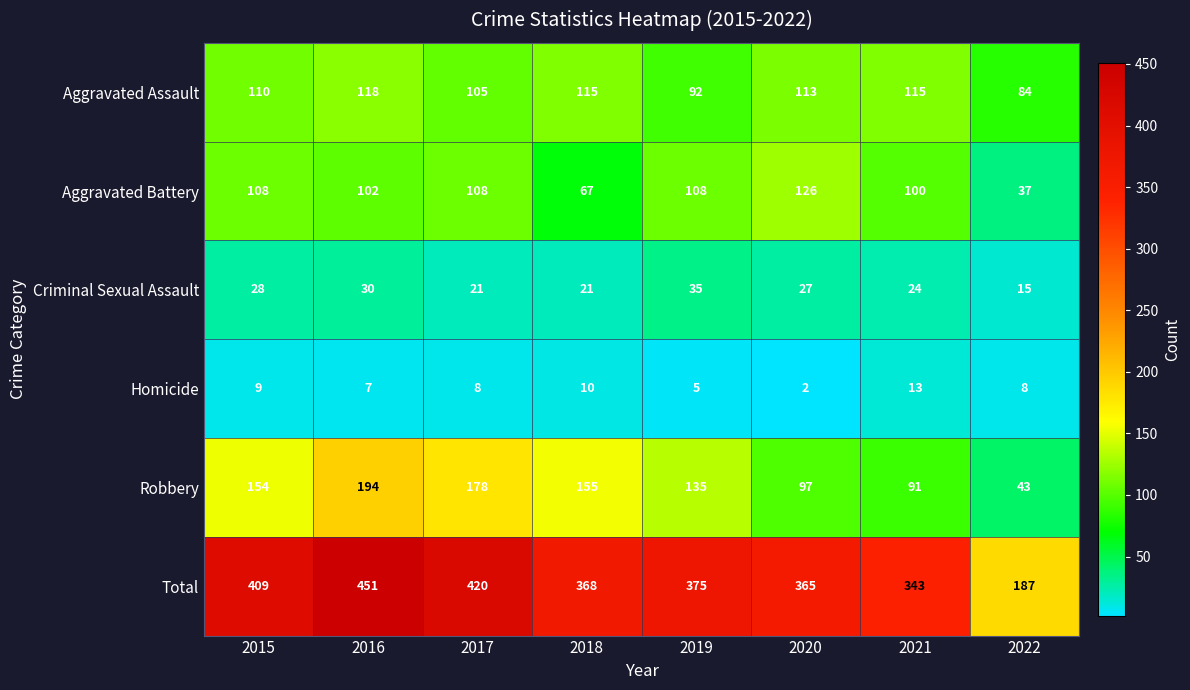

What is the total value across all series at 2021?

686